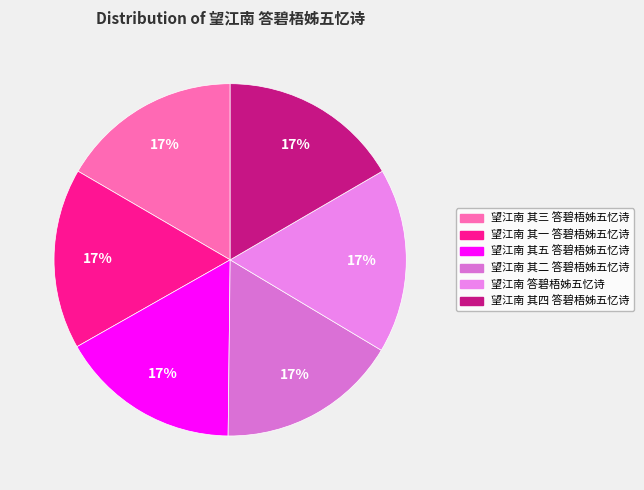

Does any single category account for the majority?

No